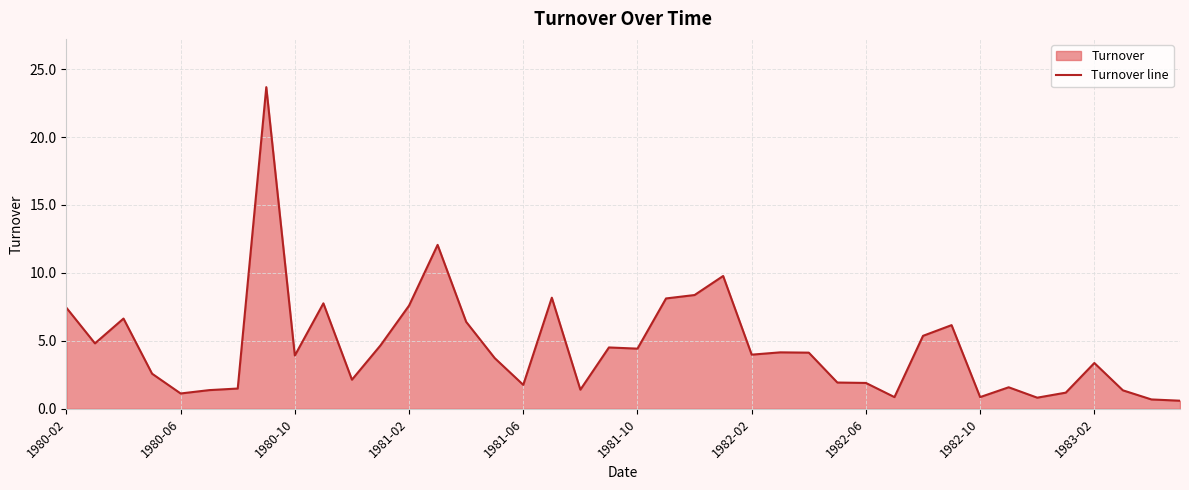

Count the number of categories in the chart.

40